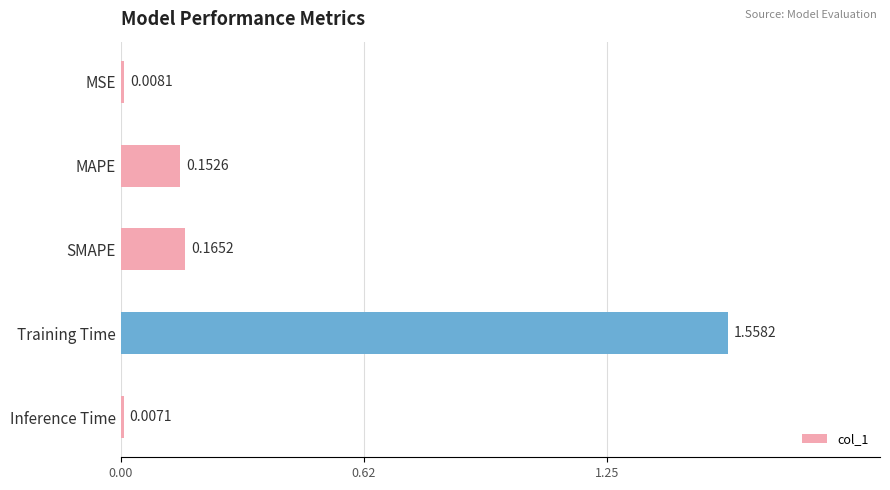

Which label corresponds to the smallest value in the chart?

Inference Time